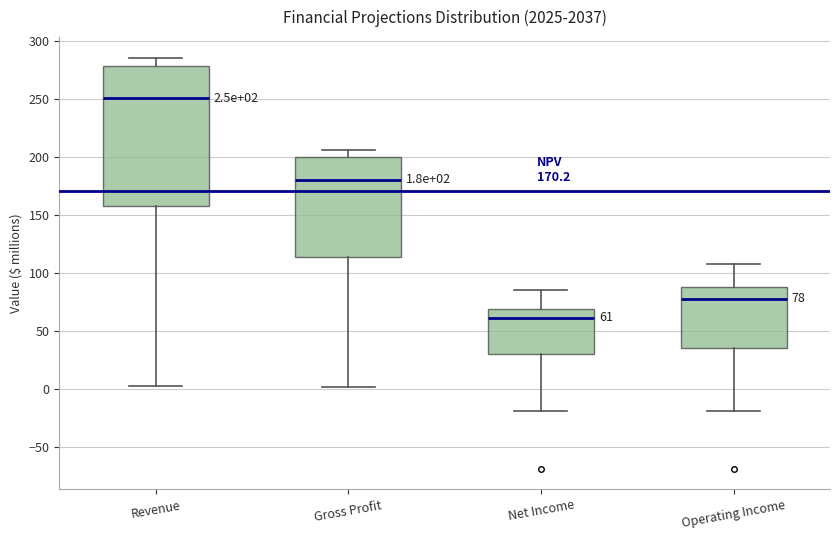

Which box has the lowest median line?

Net Income